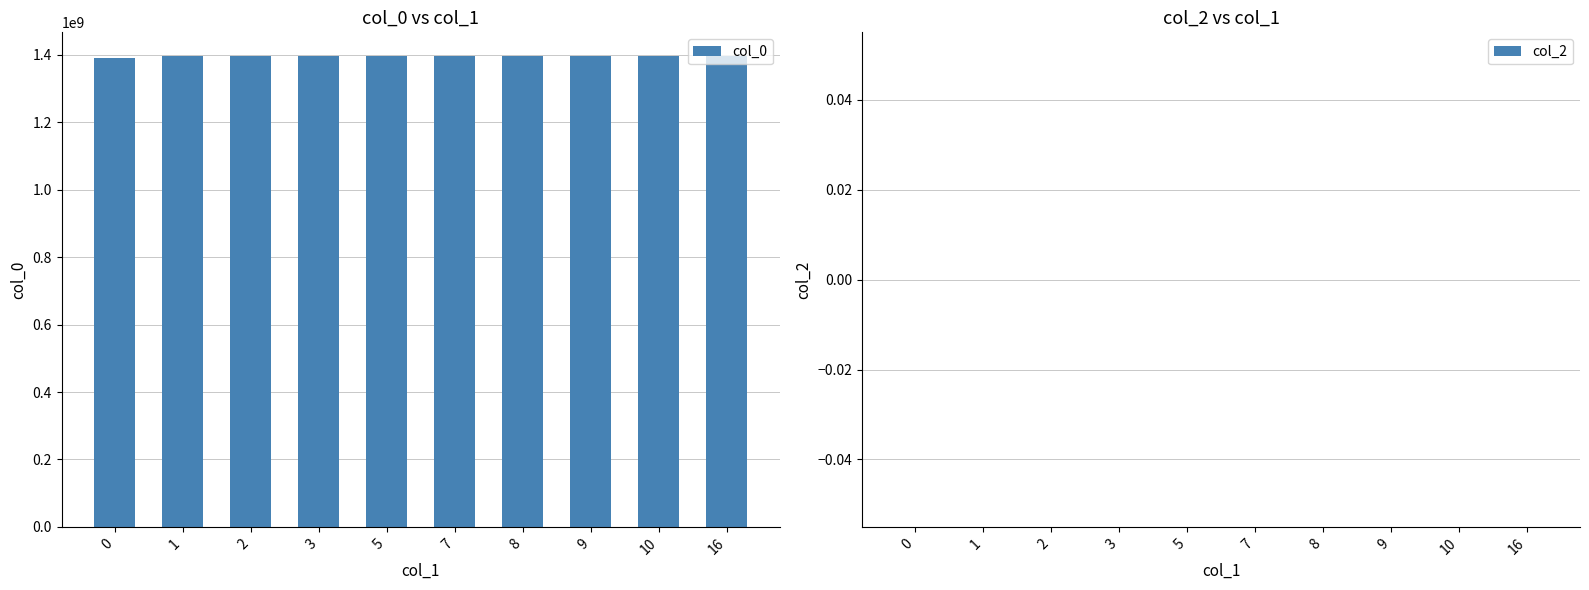

What is the ratio of the value at 7 to the value at 1?

1.0